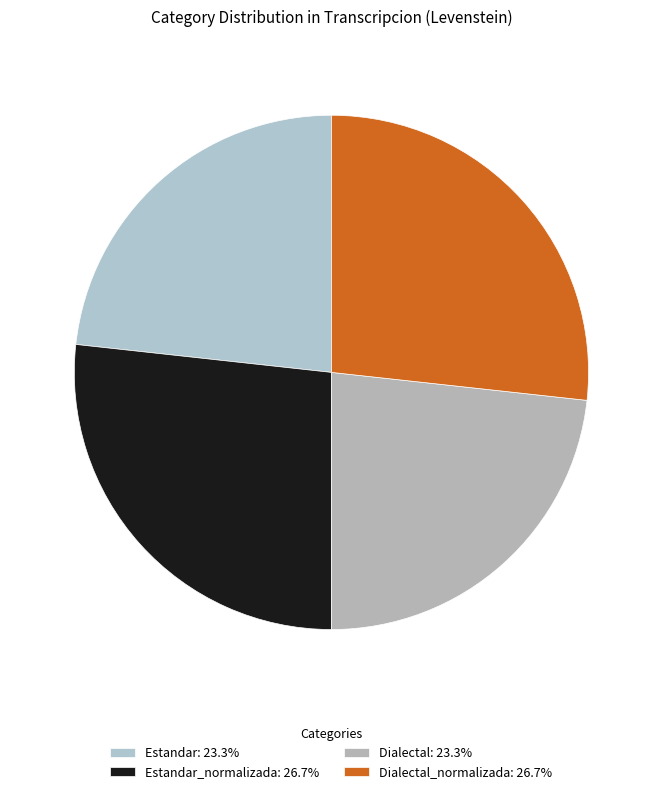

To the nearest percent, what is the difference between the largest and smallest slice percentages?

3%